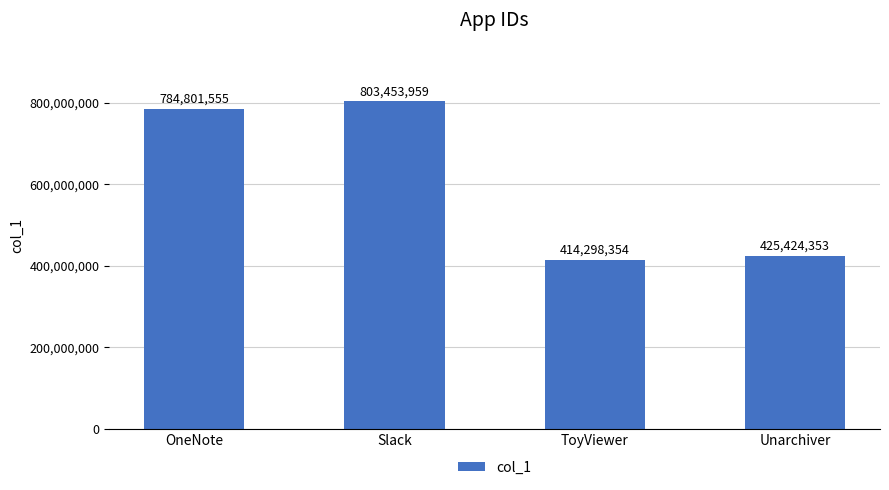

What position from the right is Unarchiver?

1